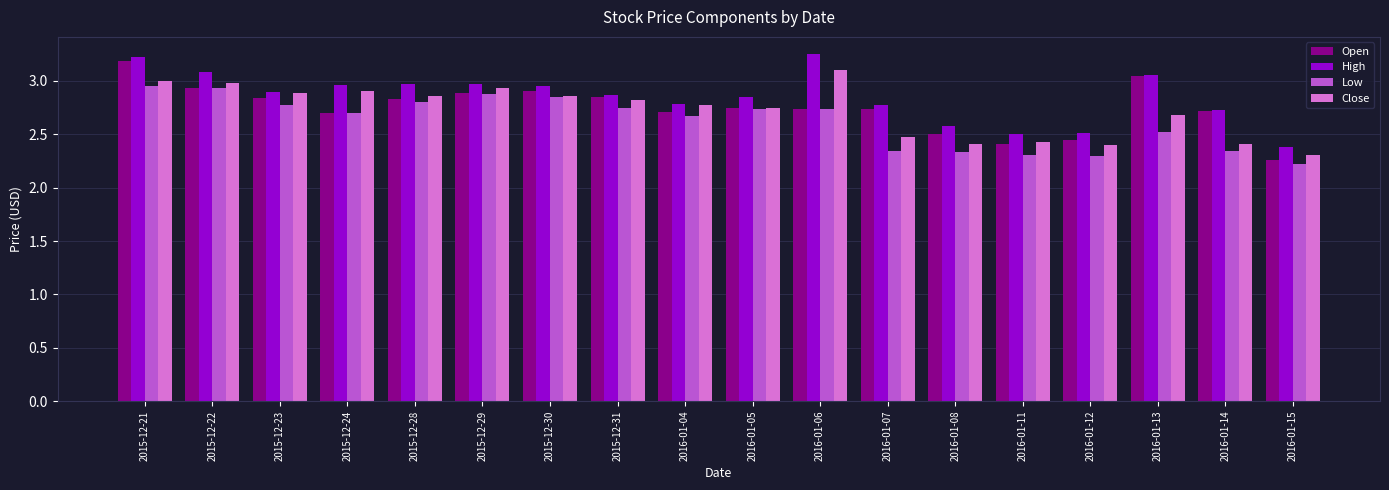

Is it true that Close equals 4.0 at 2015-12-31?

False